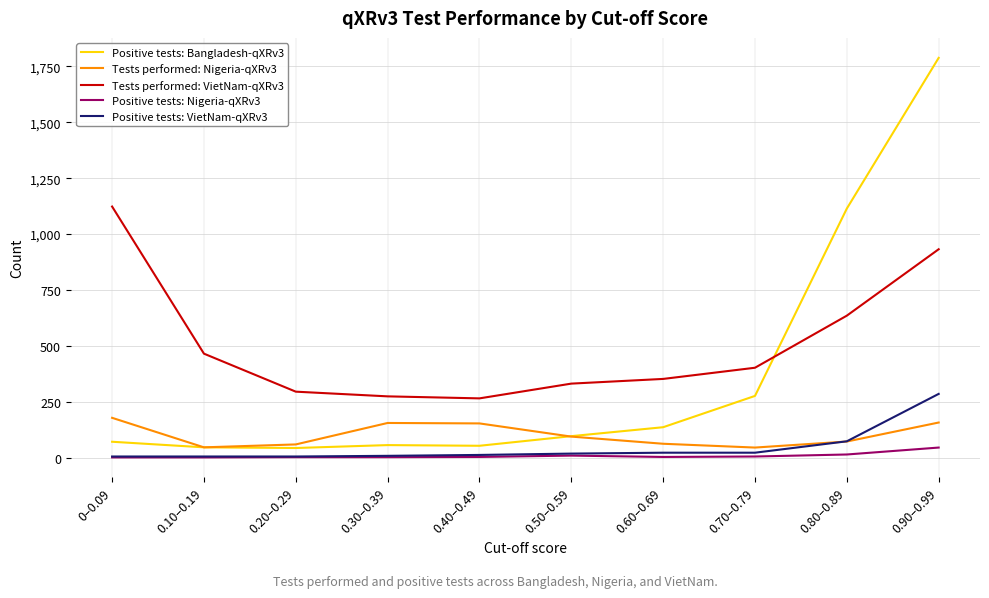

How many interior local peaks does the Tests performed: Nigeria-qXRv3 series have?

1